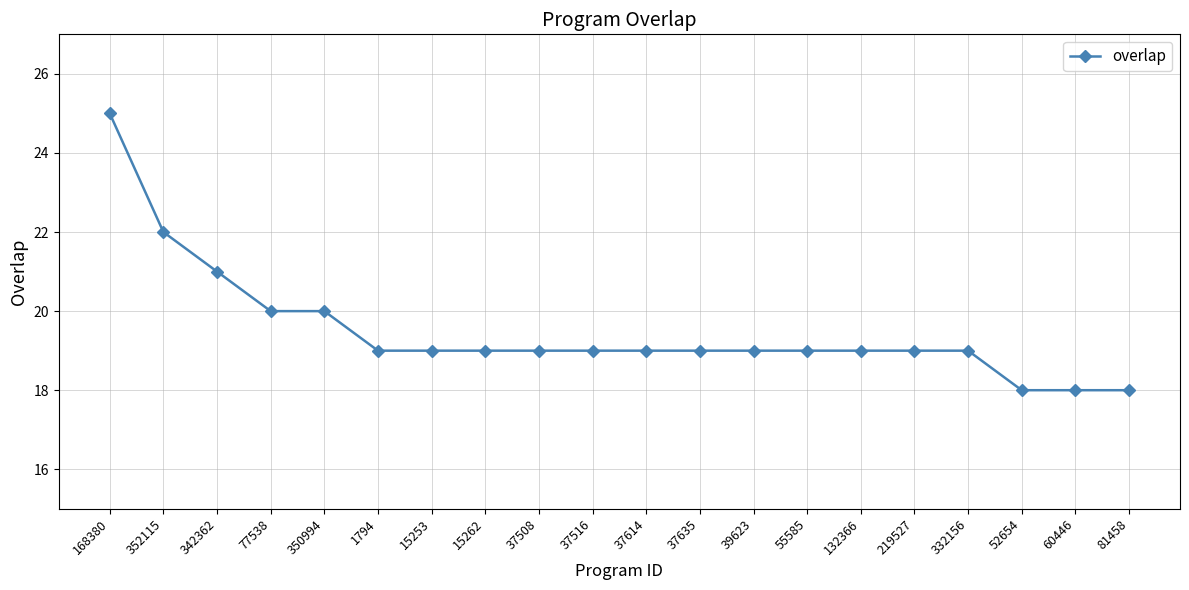

What is the maximum value shown in the chart?

25